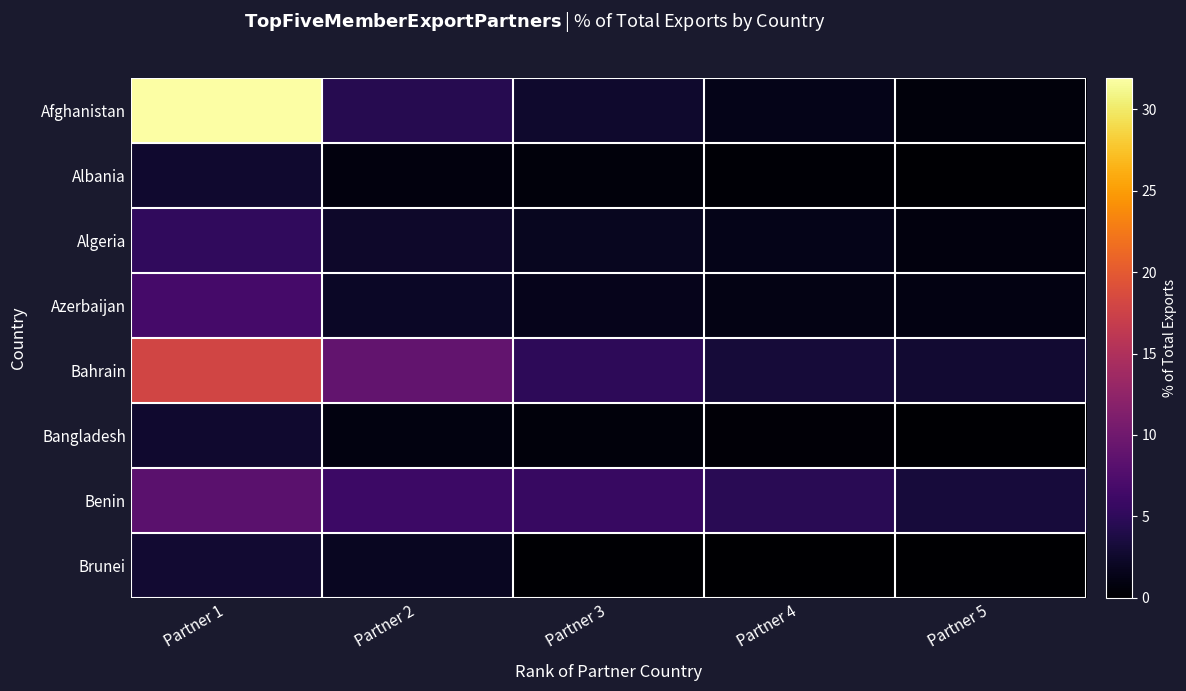

What is the greatest value displayed?

31.9